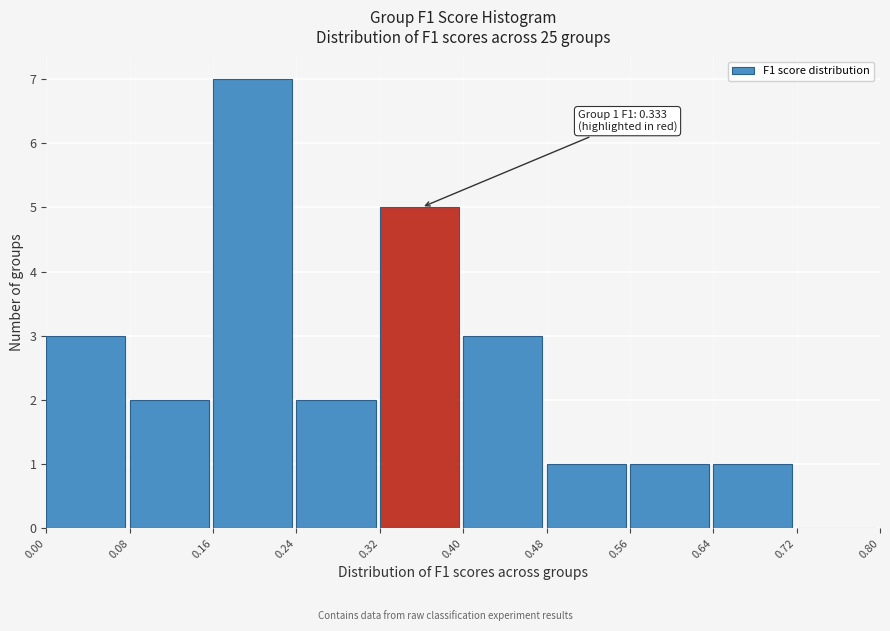

Over which range of the x-axis is the bar tallest?

0.16 to 0.24